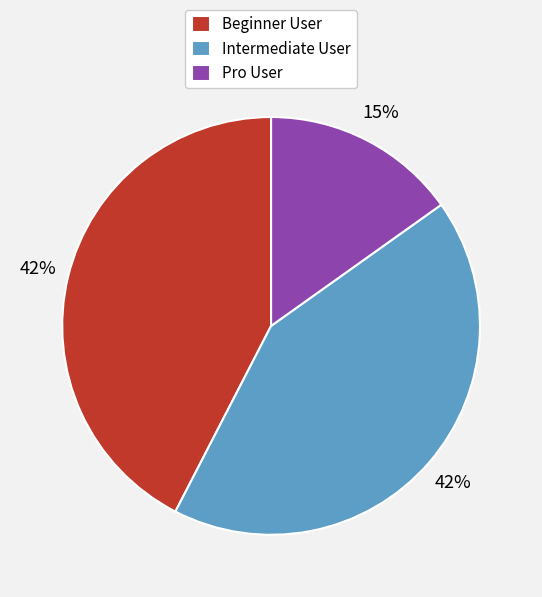

Do Pro User and Beginner User together represent more than half of the pie?

Yes